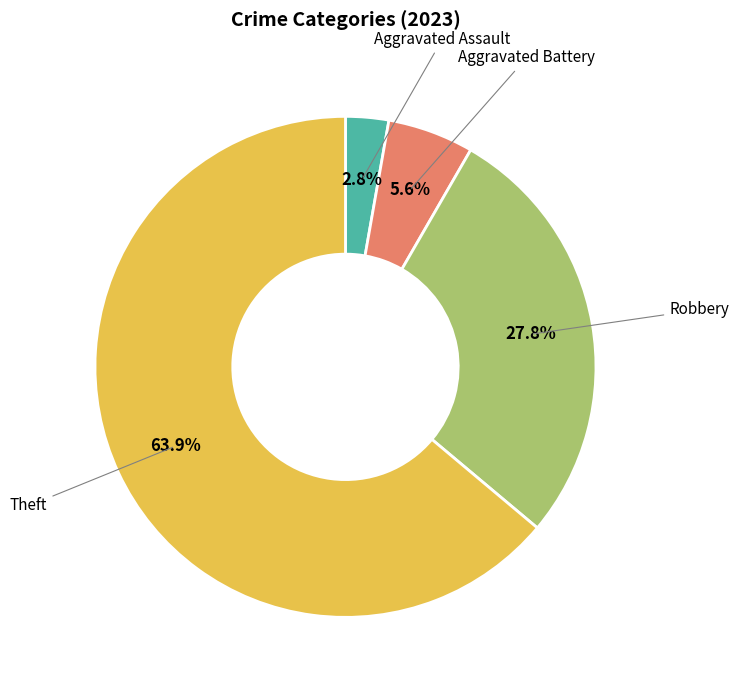

Count the number of slices in the pie.

4